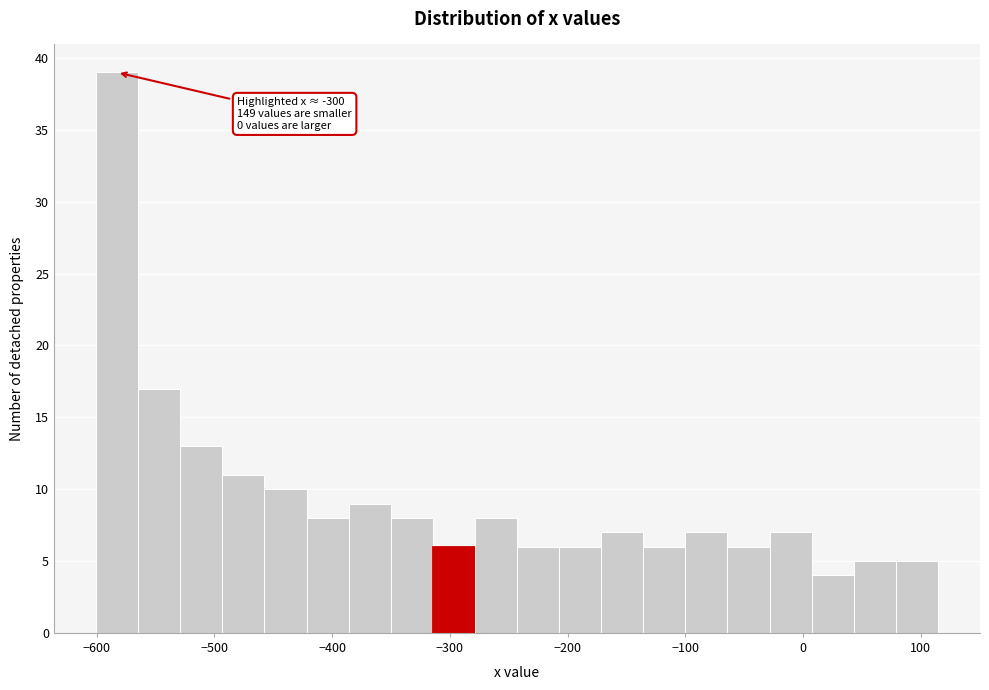

Around what value on the x-axis is the tallest bar? Give the approximate position of its centre, as read against the axis.

-580